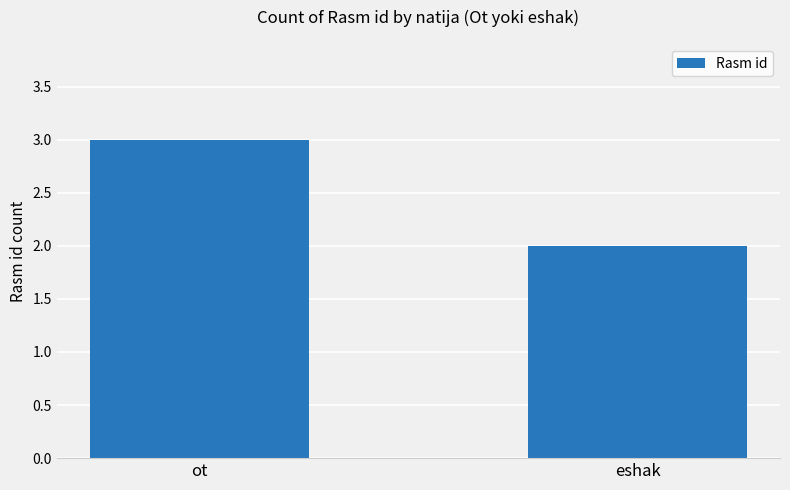

Where is the data nearest to the value 2?

eshak